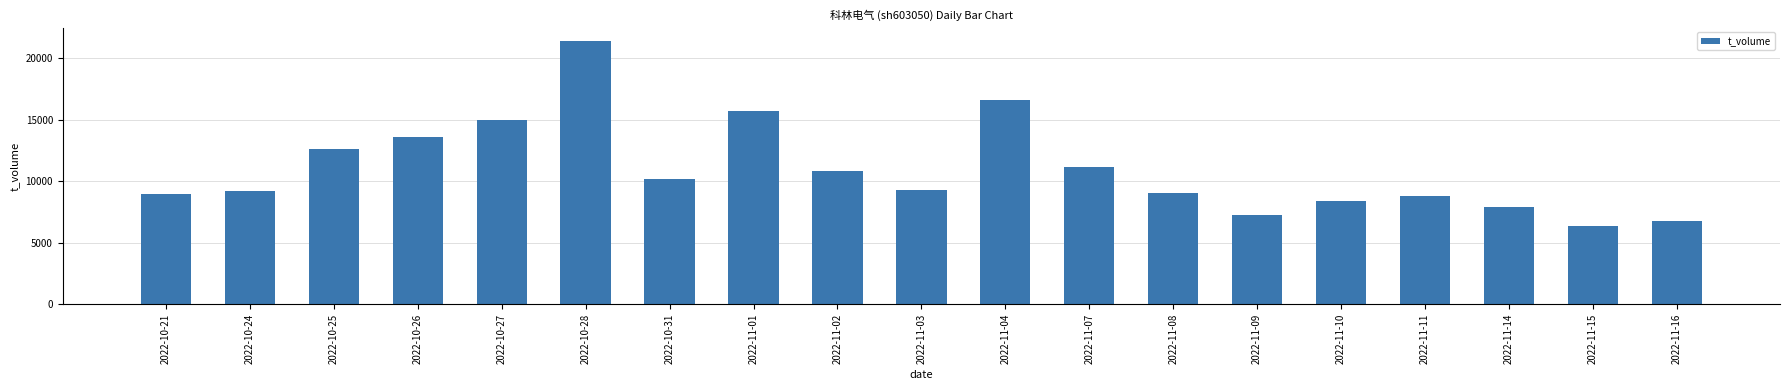

What is the average value?

11014